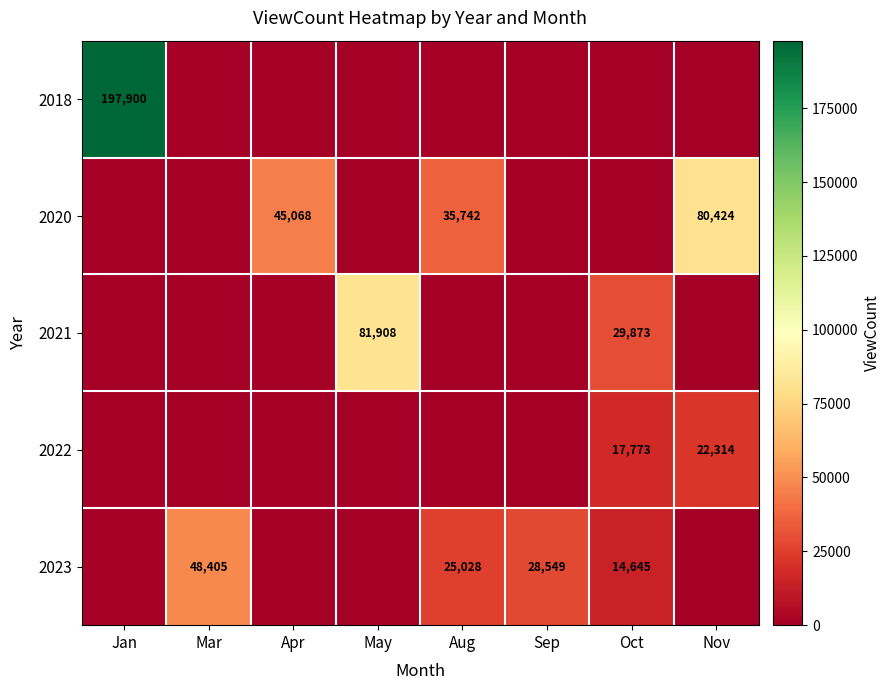

Is the value of 2023 at Mar greater than the value of 2022 at Nov?

Yes